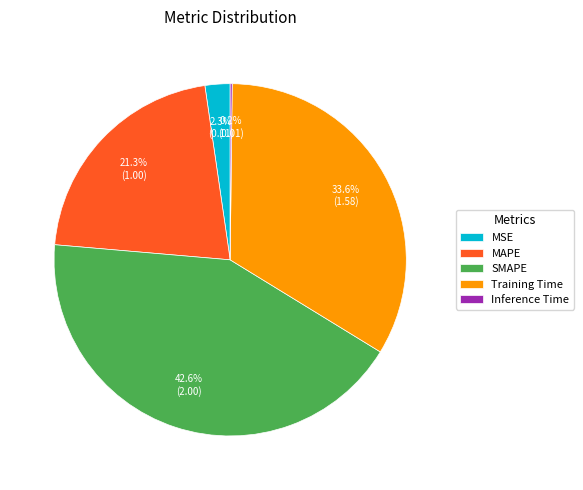

Which has a higher value, MSE or Training Time?

Training Time